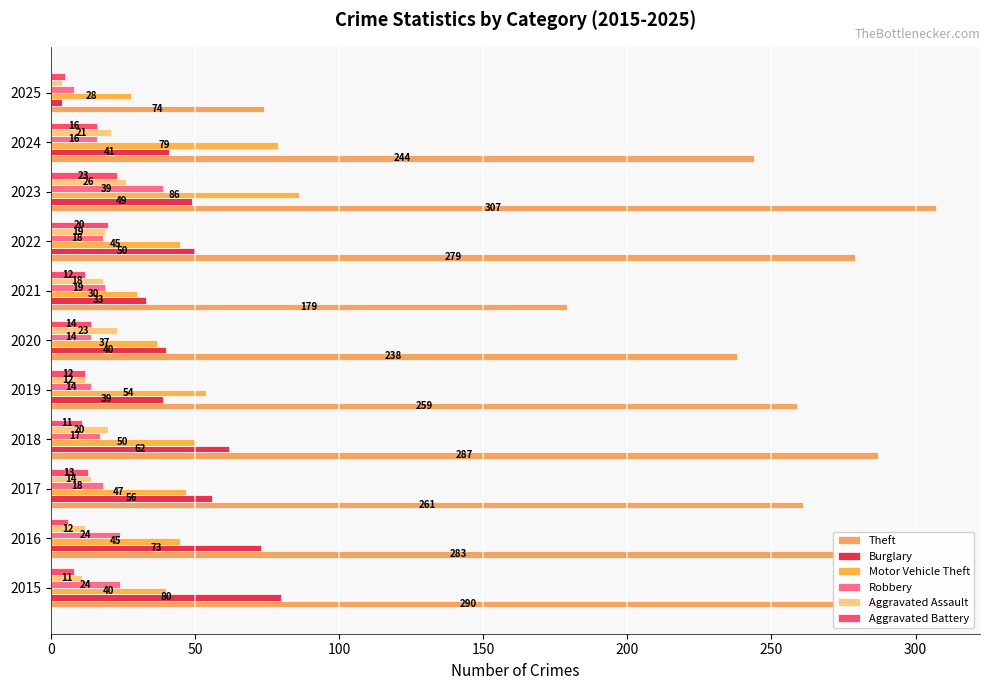

Count the number of data series in this chart.

6